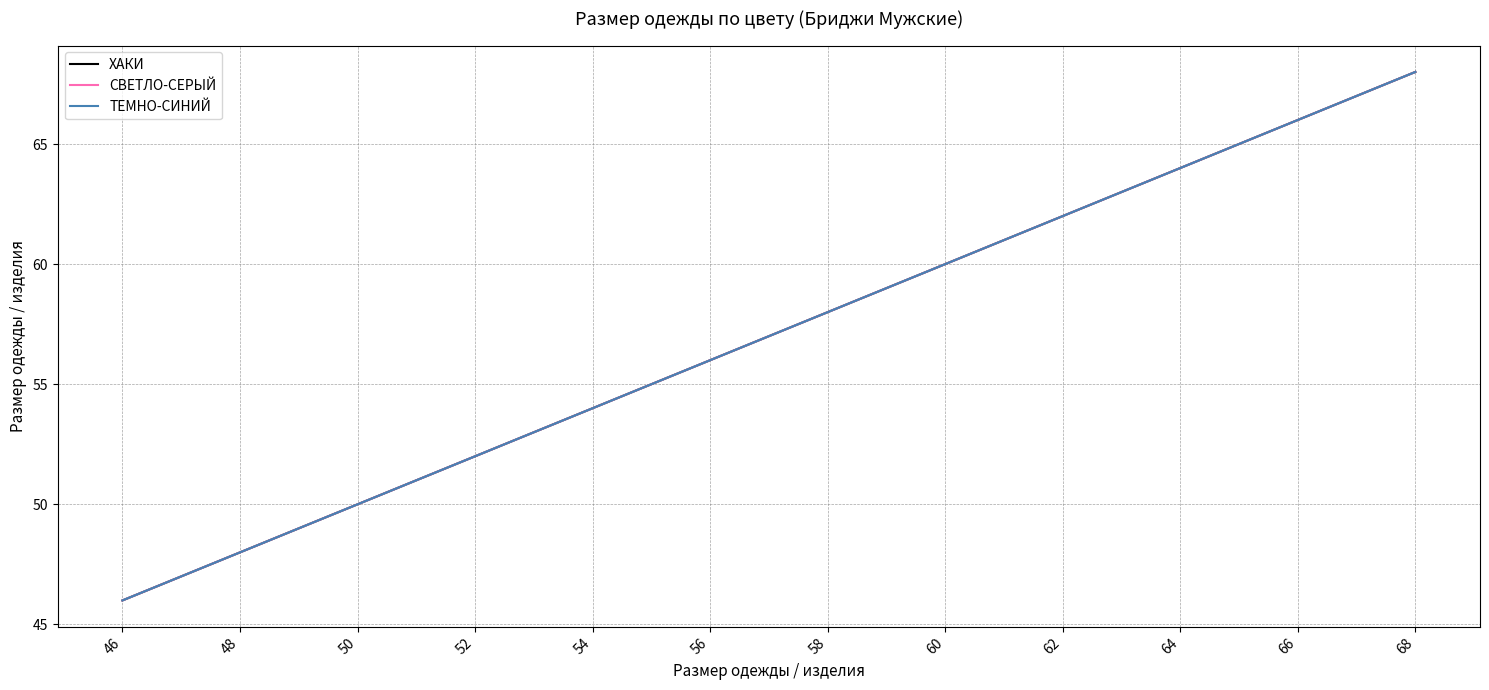

Does the chart have visible grid lines?

Yes